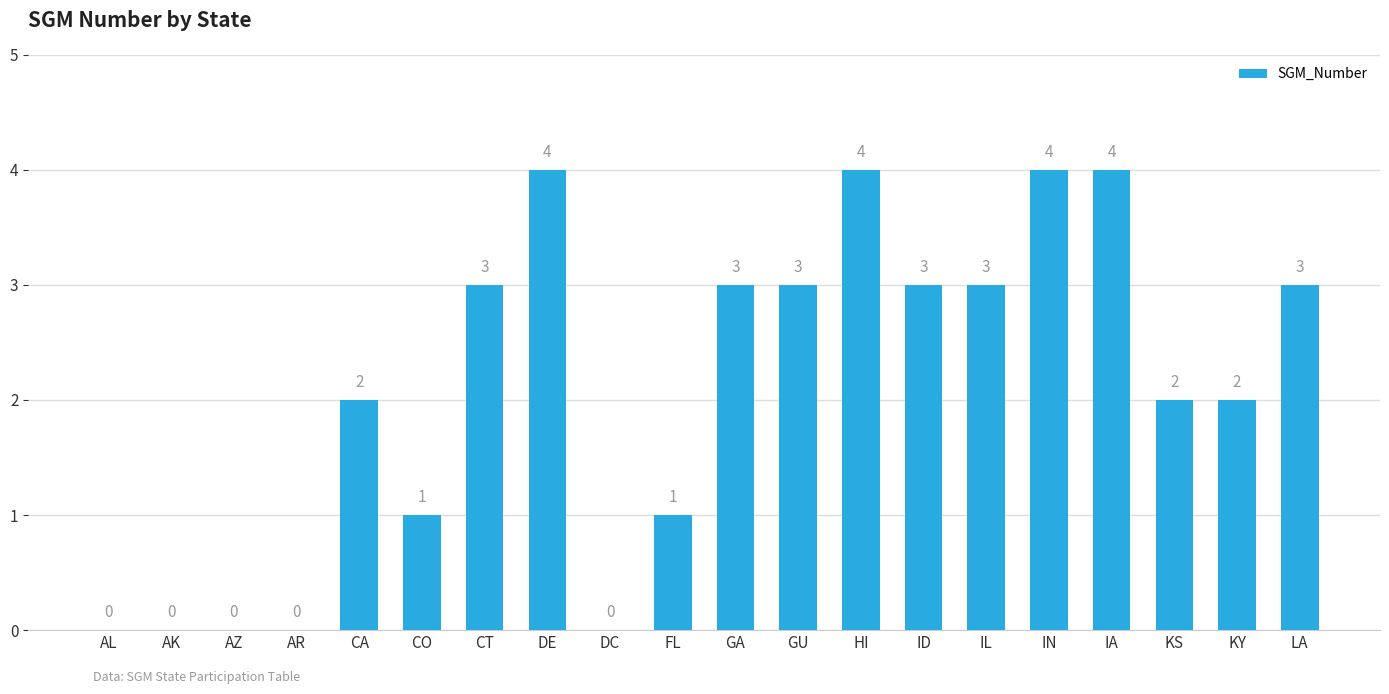

What is the ratio of the value at ID to the value at CA?

1.5